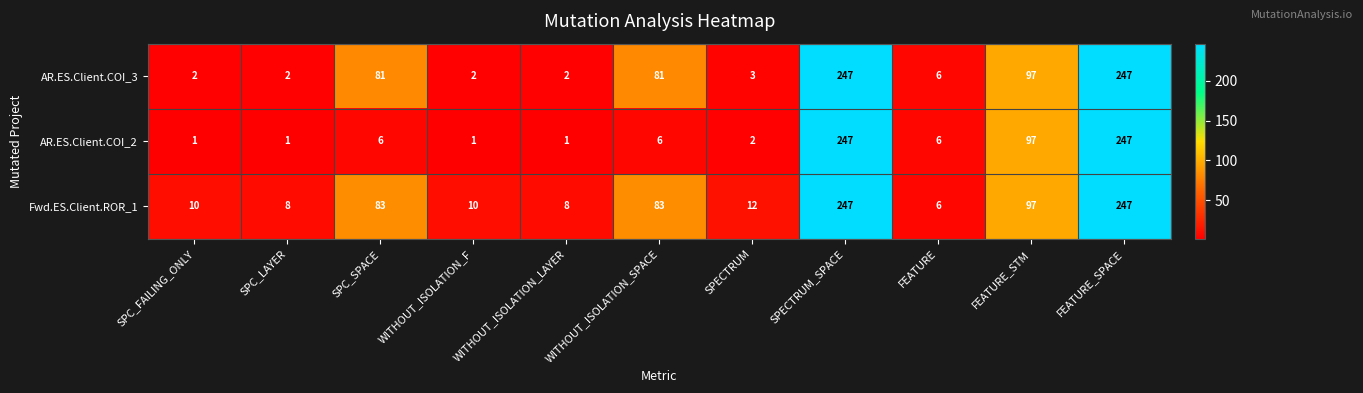

List the series in order of their overall mean, highest first.

Fwd.ES.Client.ROR_1, AR.ES.Client.COI_3, AR.ES.Client.COI_2